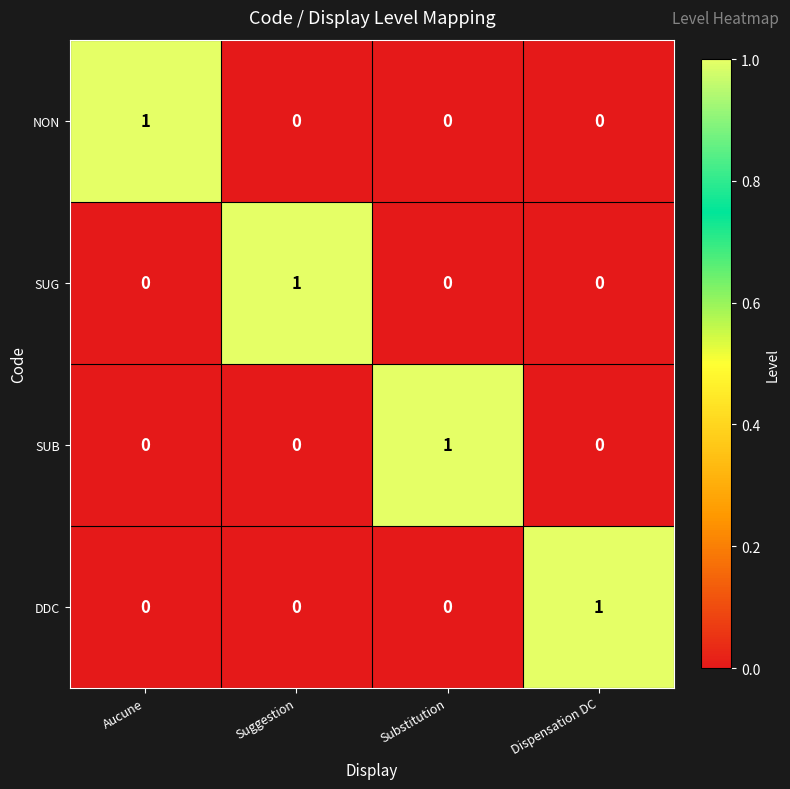

Reading left to right, what are all the values shown in this chart?

NON: Aucune=1	Suggestion=0	Substitution=0	Dispensation DC=0
SUG: Aucune=0	Suggestion=1	Substitution=0	Dispensation DC=0
SUB: Aucune=0	Suggestion=0	Substitution=1	Dispensation DC=0
DDC: Aucune=0	Suggestion=0	Substitution=0	Dispensation DC=1